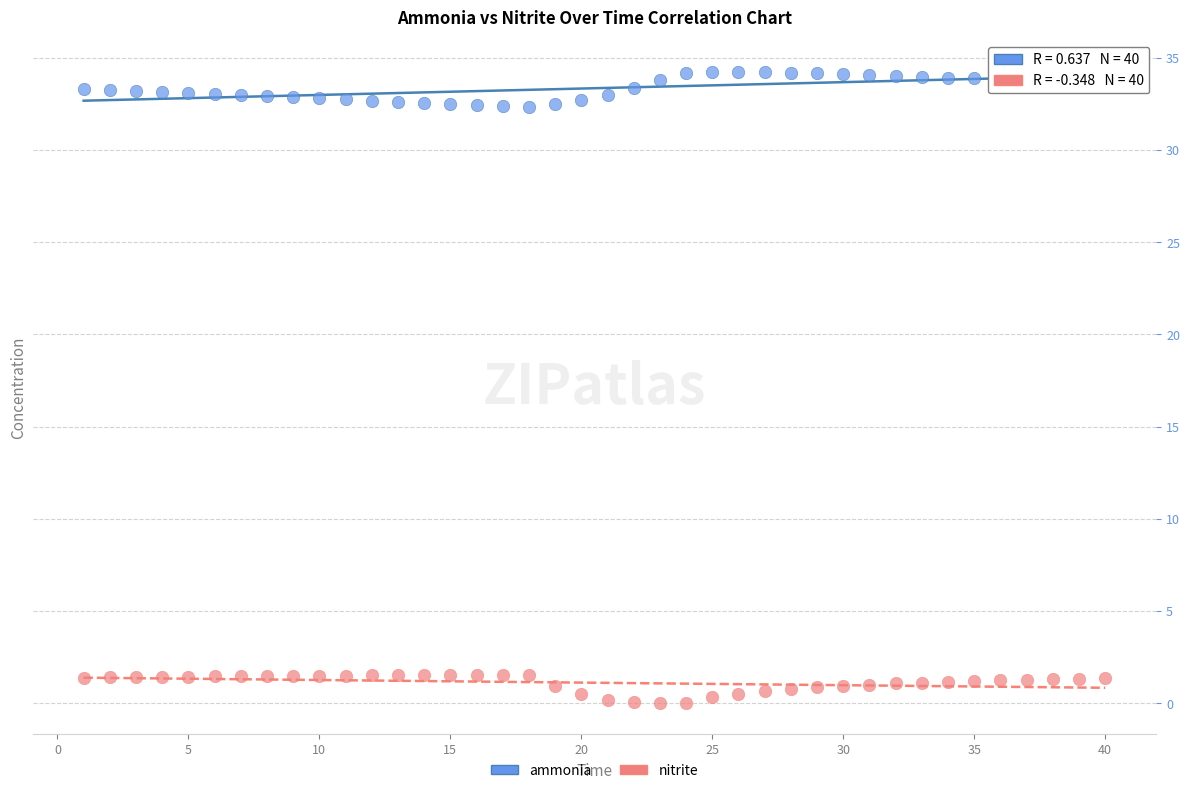

Across all data points, what is the range of X values (max minus min)?

39.0